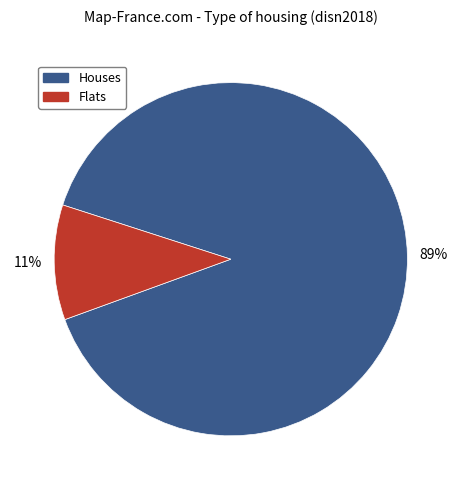

To the nearest percent, what is the average slice percentage?

50%